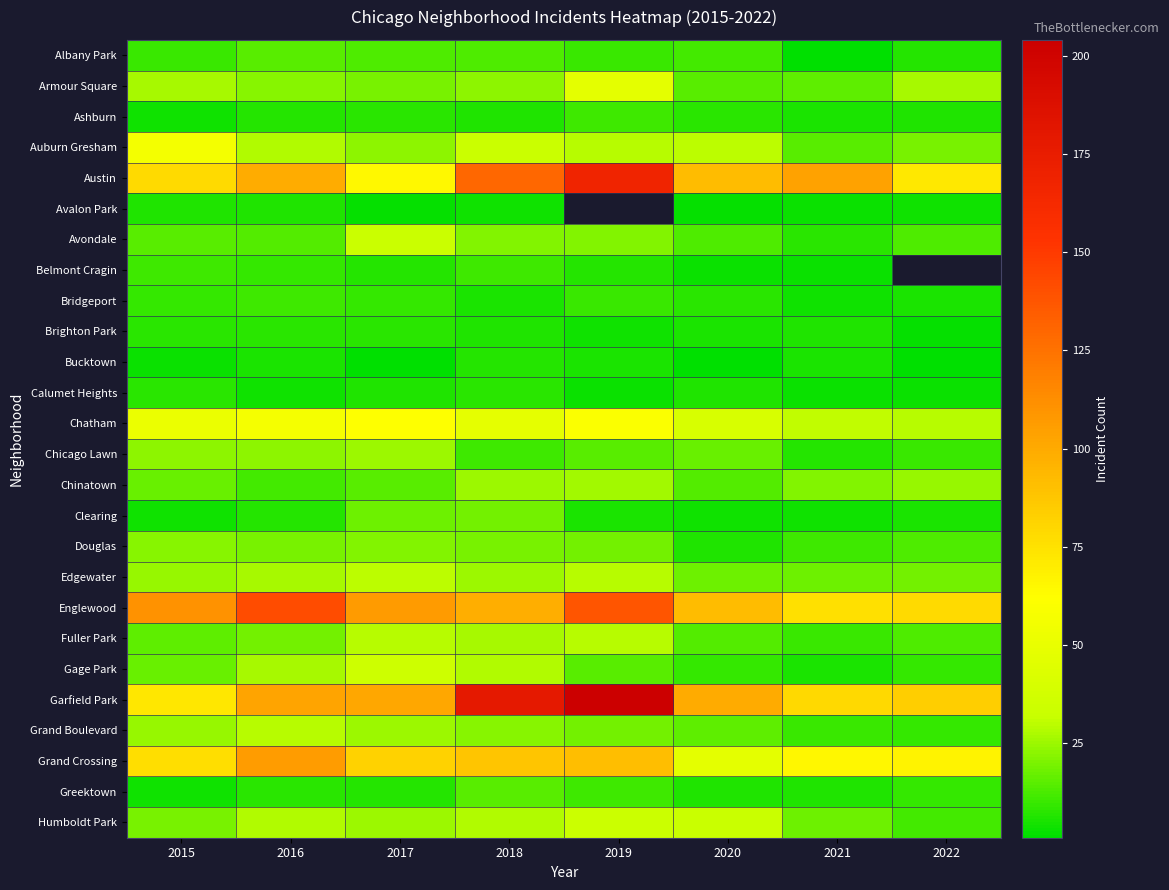

Between 2020 and 2016, which is larger?

2016